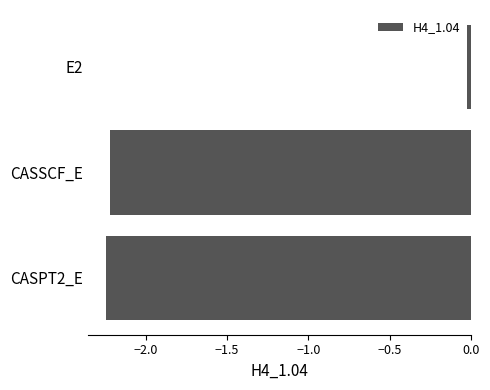

What is the sum of all values?

-4.5